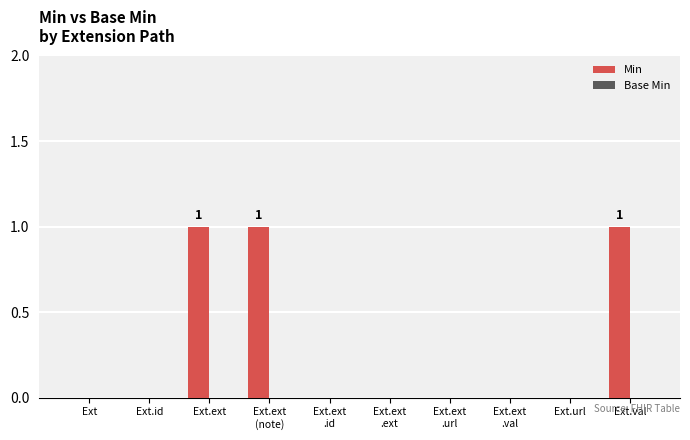

True or false: the data shows 1 at Ext.val.

True